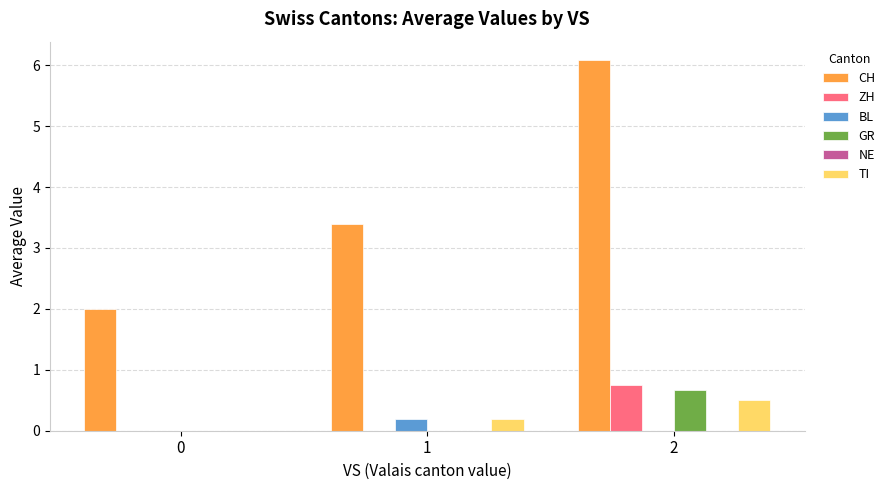

How many positive values does the TI series have?

2